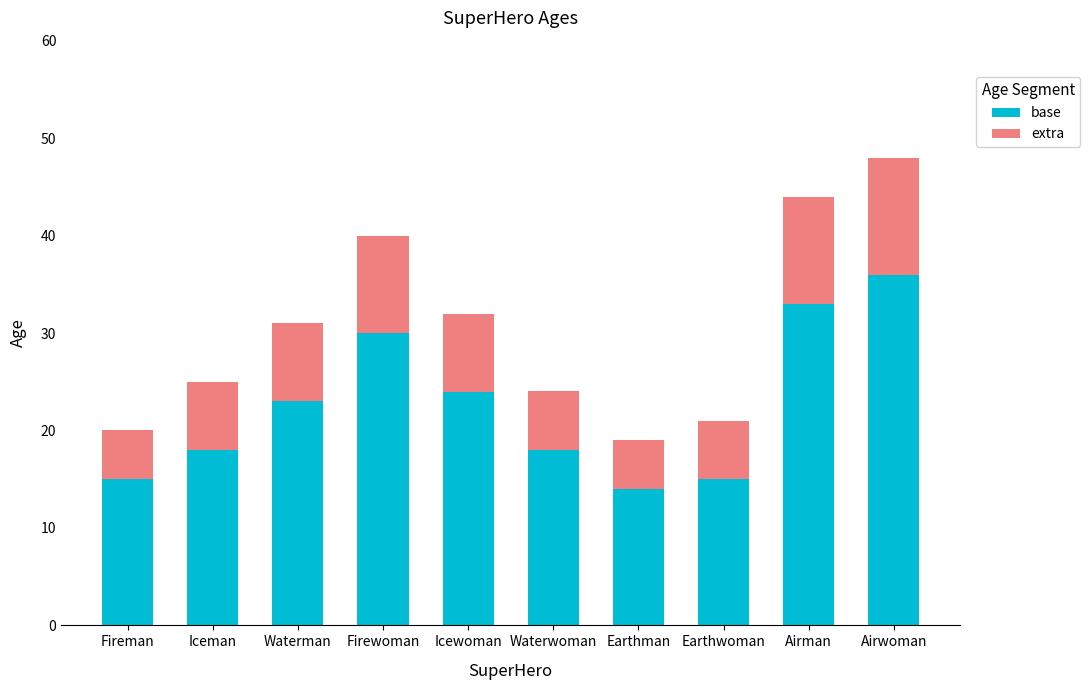

What are all the series names shown in the legend?

base, extra